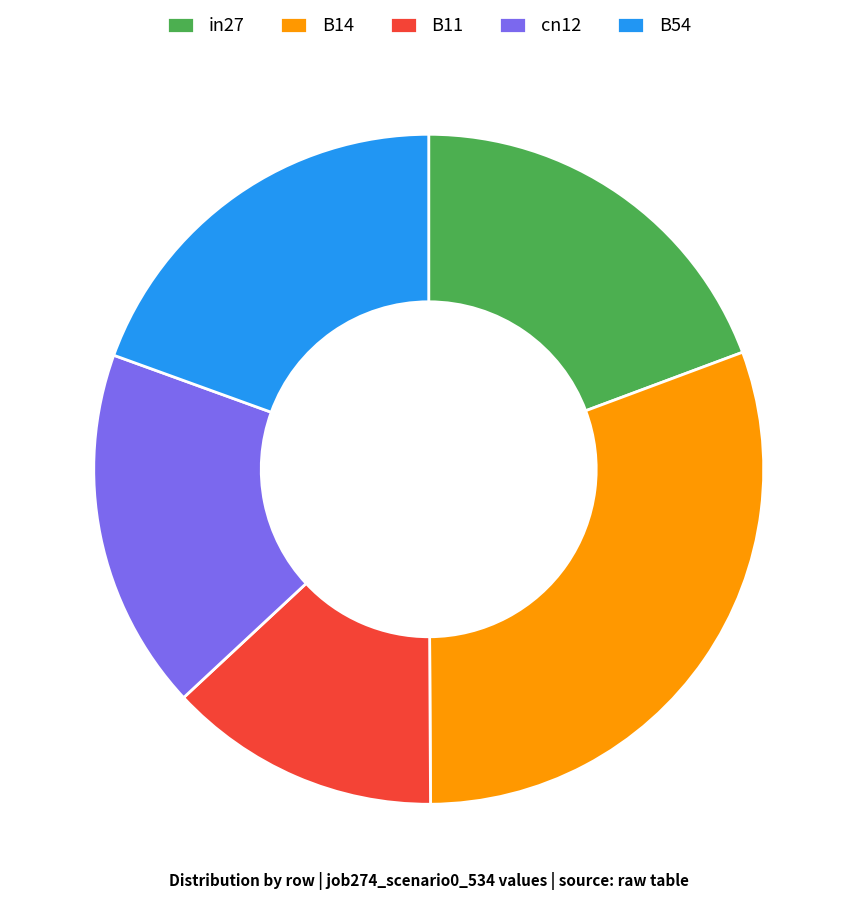

Combined, do B14 and cn12 account for over 50%?

No